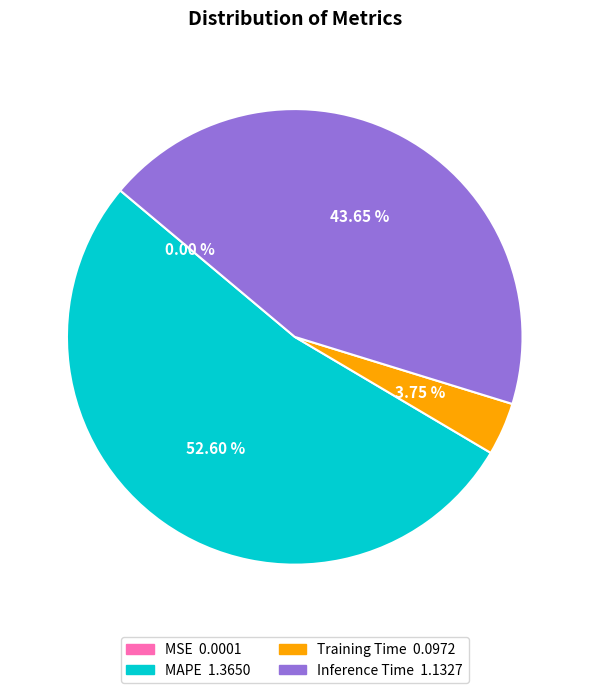

Is there any slice that represents more than half of the pie?

Yes